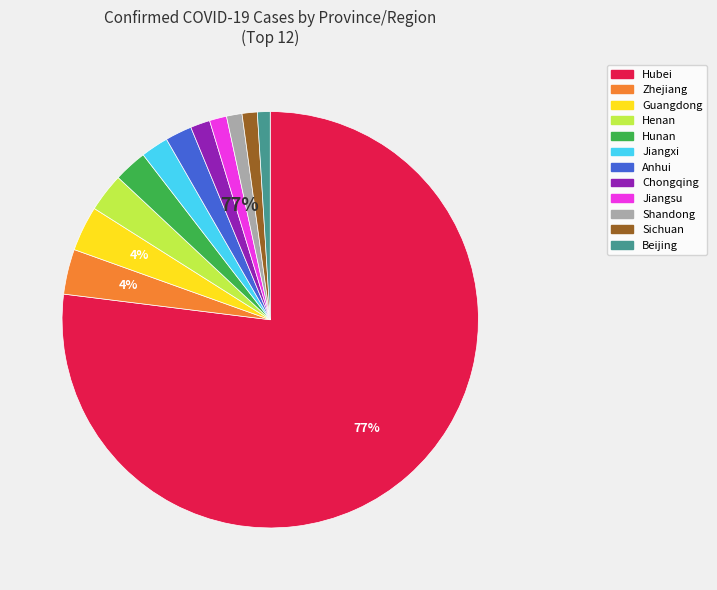

Which category has the biggest portion of the pie?

Hubei